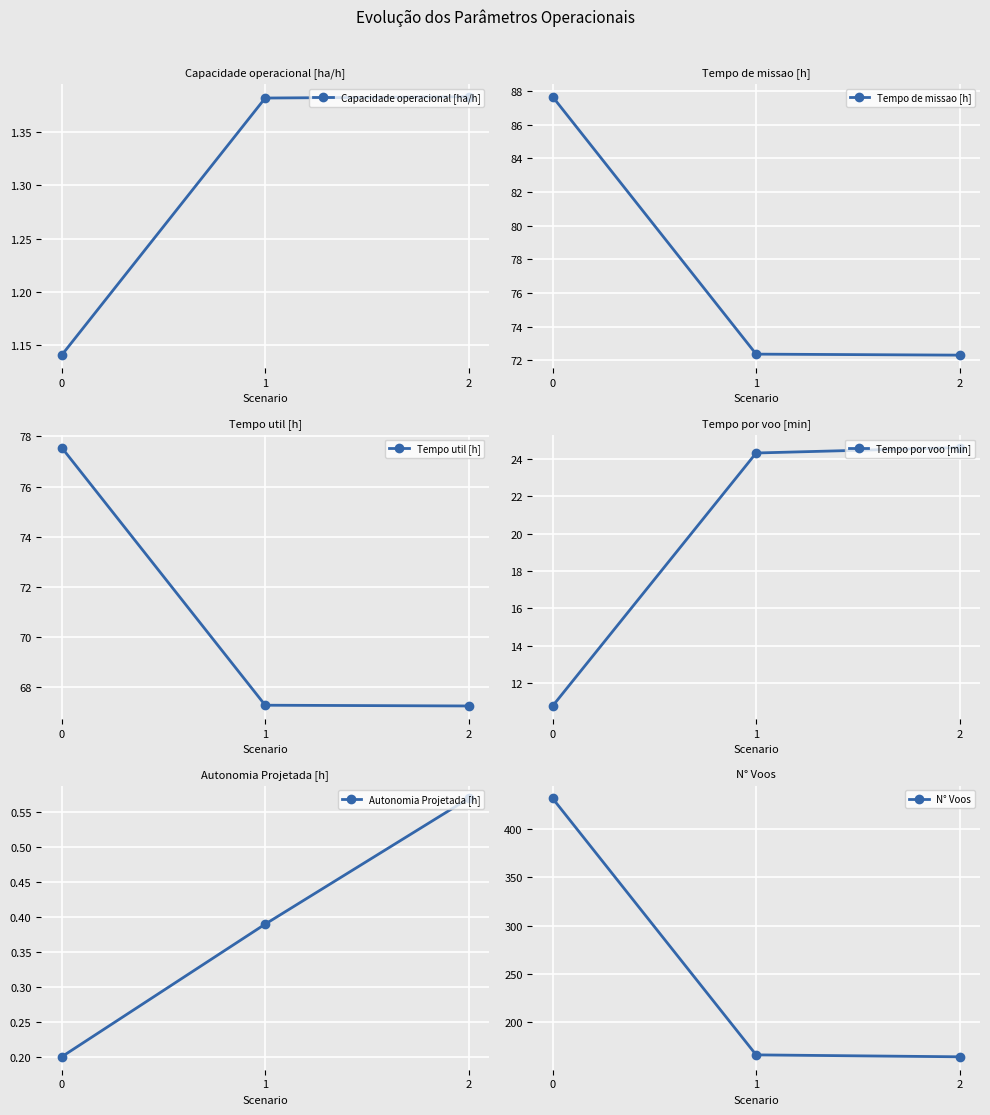

What is the approximate value of Autonomia Projetada [h] at 0?

0.2